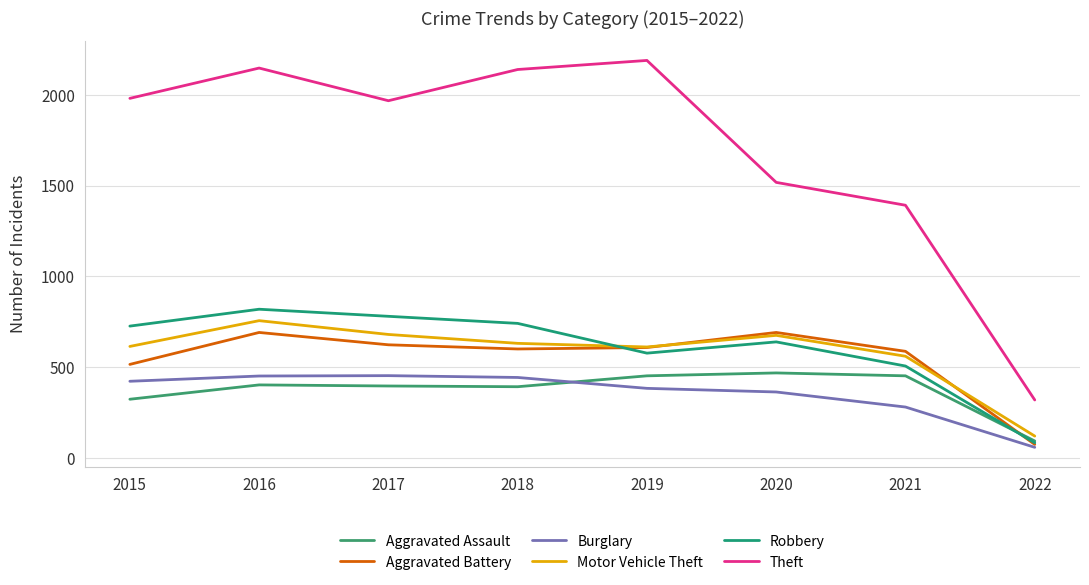

Reading right to left, what are all the values shown in this chart?

Aggravated Assault: 2022=93	2021=452	2020=468	2019=452	2018=392	2017=396	2016=402	2015=323
Aggravated Battery: 2022=74	2021=587	2020=691	2019=608	2018=600	2017=623	2016=691	2015=515
Burglary: 2022=58	2021=280	2020=363	2019=383	2018=443	2017=453	2016=451	2015=422
Motor Vehicle Theft: 2022=120	2021=560	2020=675	2019=611	2018=631	2017=680	2016=756	2015=614
Robbery: 2022=83	2021=506	2020=639	2019=577	2018=741	2017=780	2016=819	2015=726
Theft: 2022=319	2021=1392	2020=1518	2019=2190	2018=2140	2017=1968	2016=2148	2015=1981